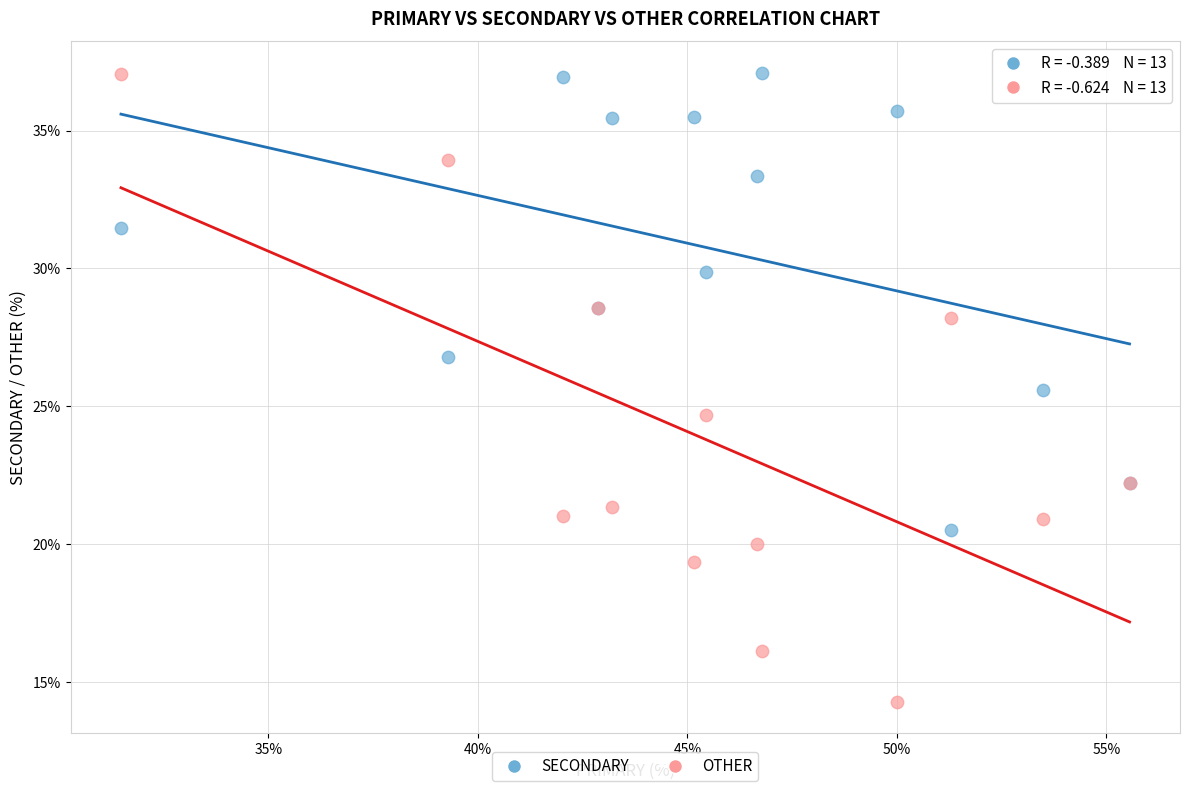

Across all series, what Y value is closest to 25?

24.7